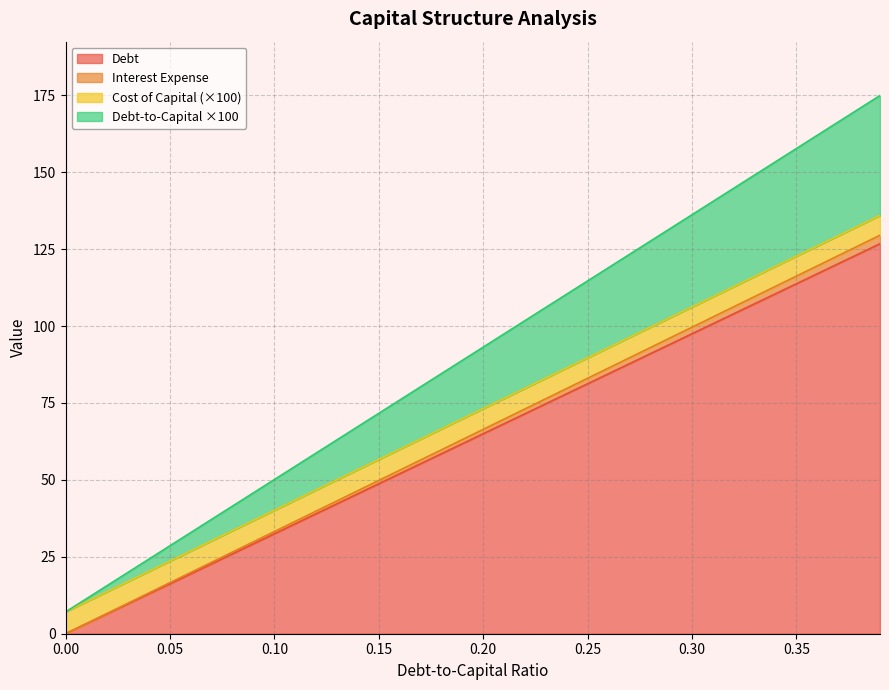

Does the chart display data point markers on the line(s)?

No